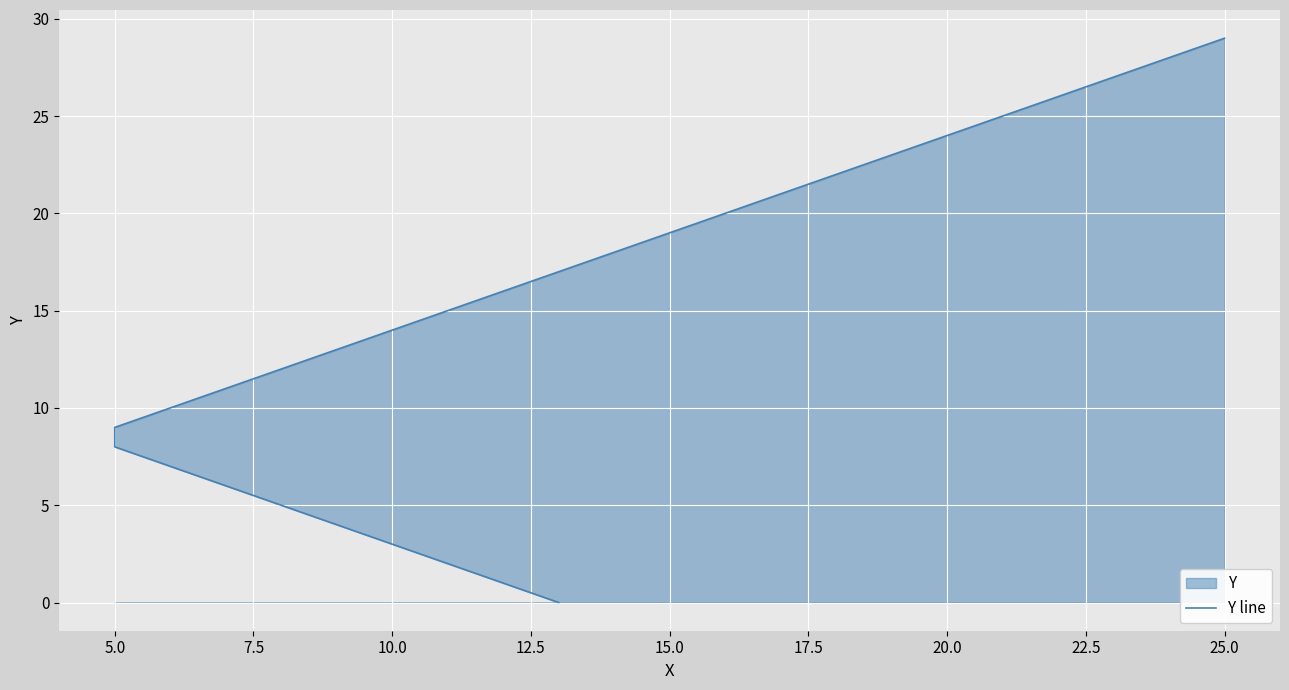

What is the value of the 18th point from the left?

17